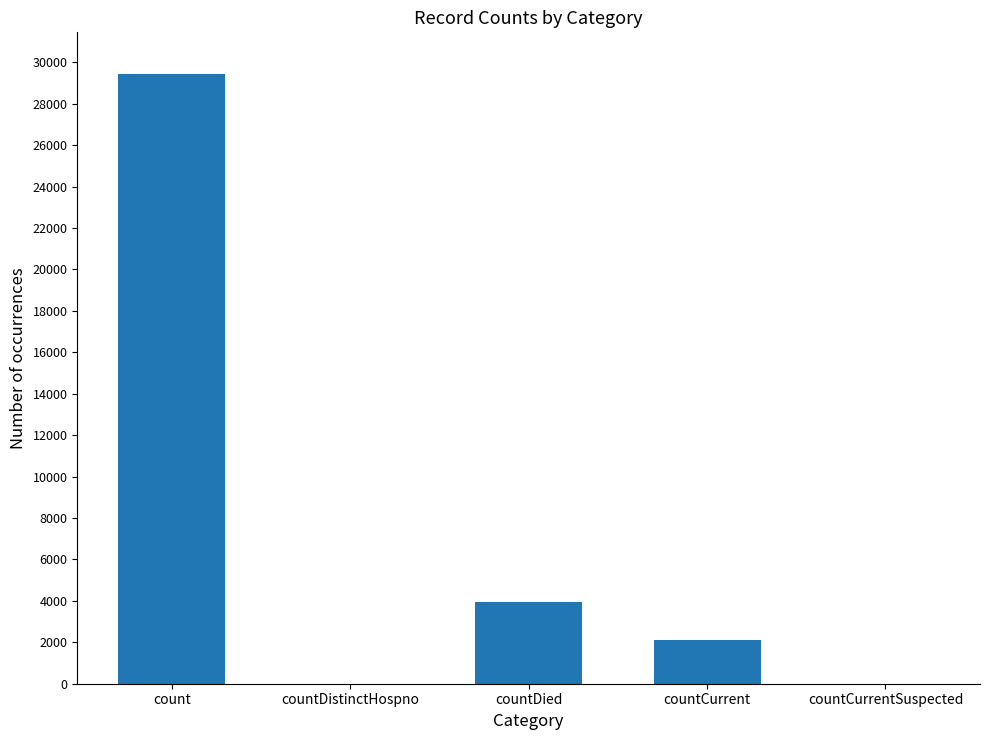

What is the average value?

7094